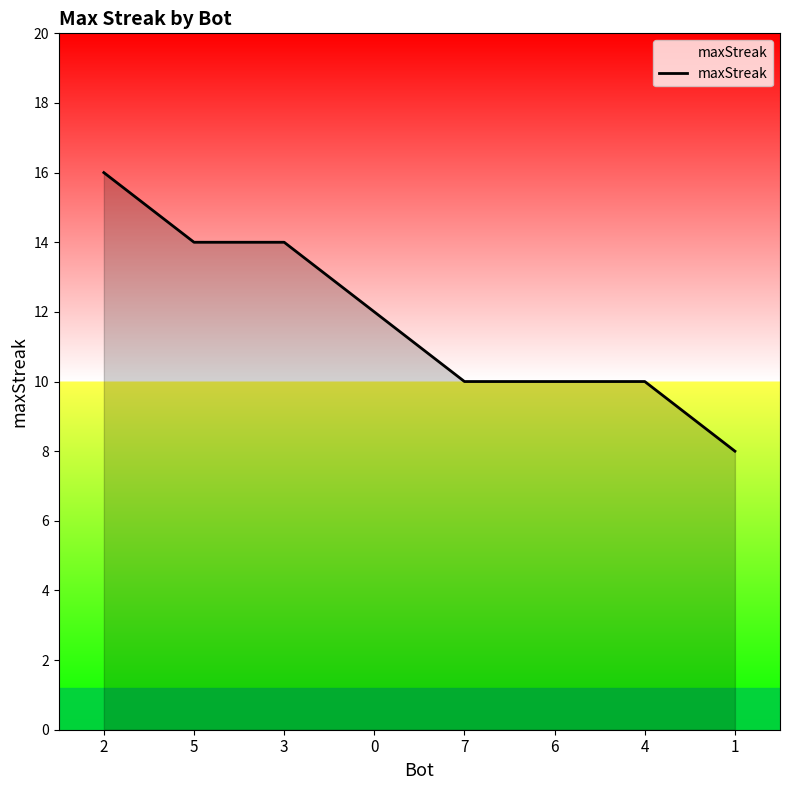

The chart shows a value of 10 at 6. True or false?

True